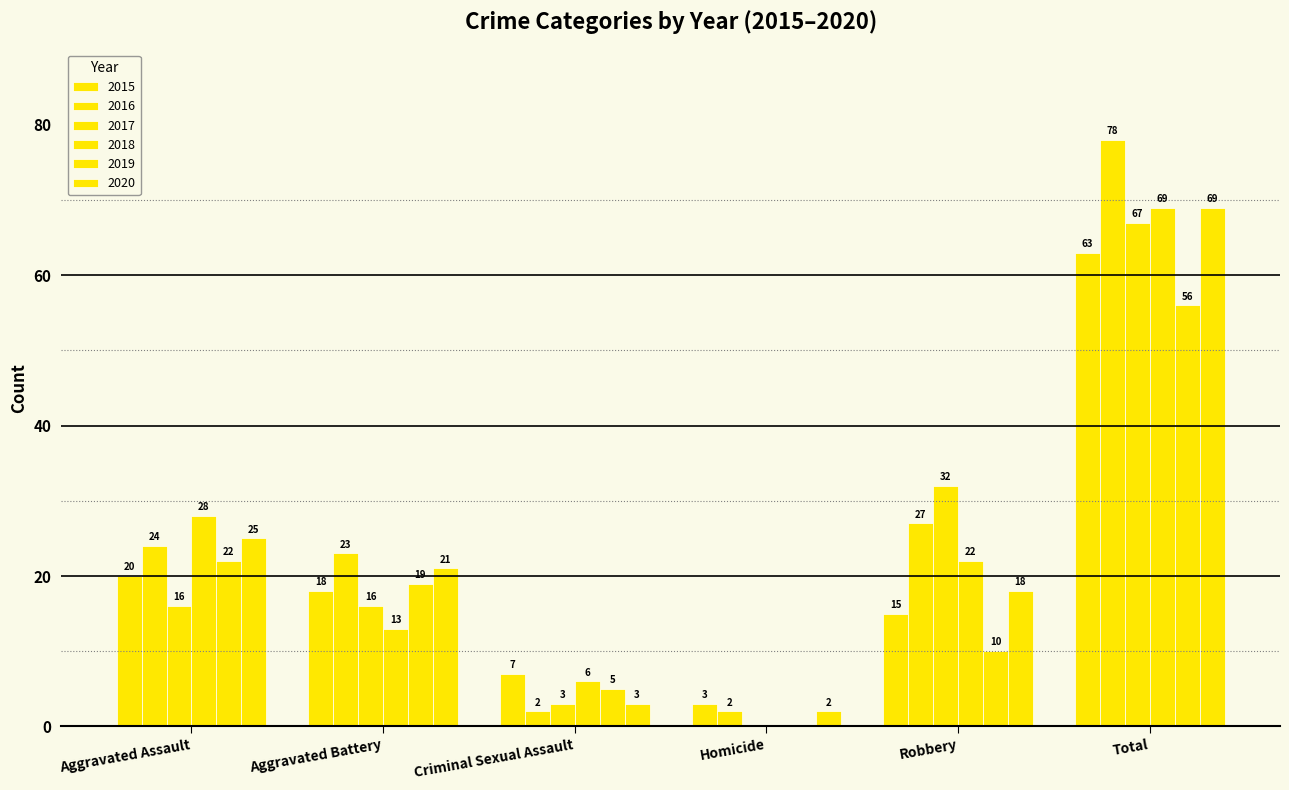

What is the total value across all series at Aggravated Battery?

110